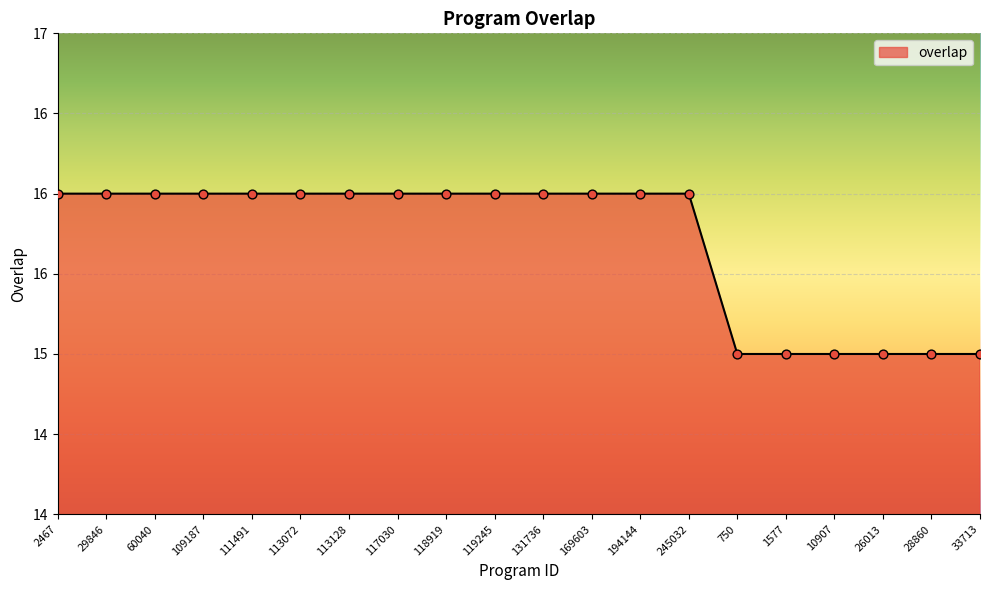

Between 118919 and 194144, which is larger?

118919